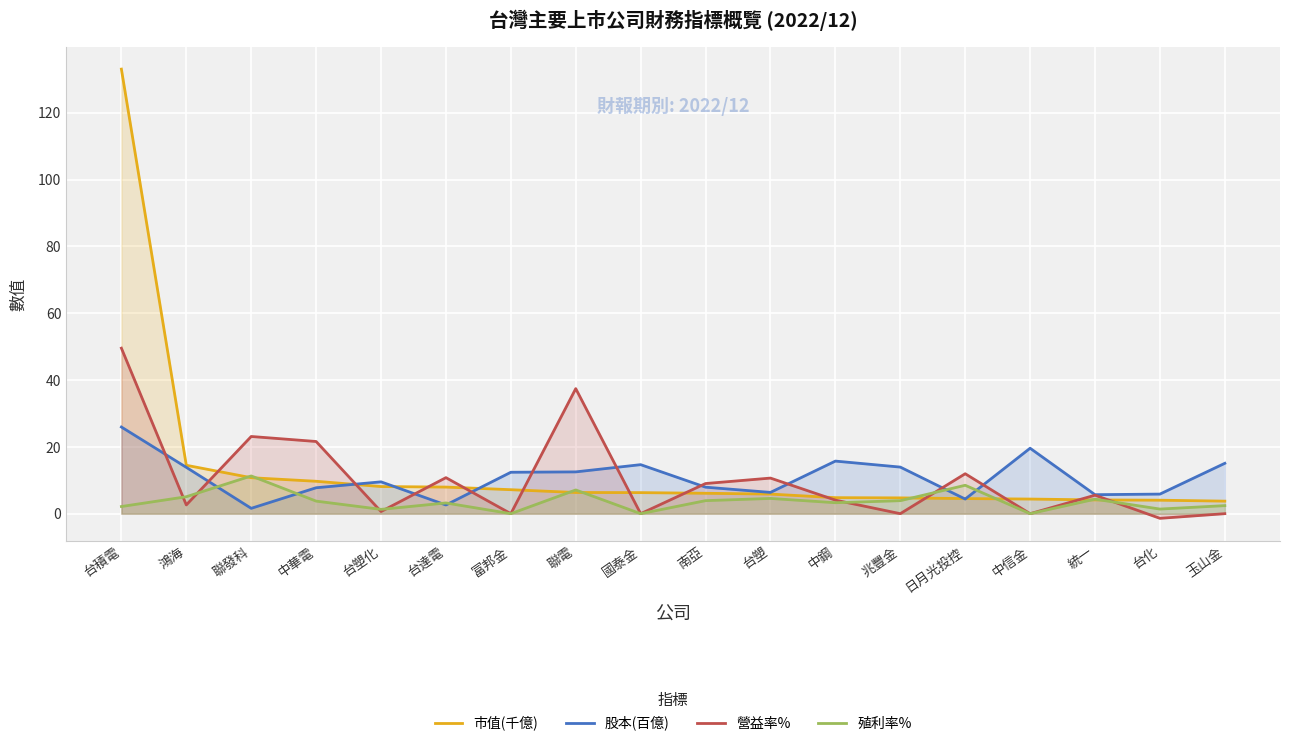

After their last crossing, which series has the higher values: 殖利率% or 股本(百億)?

股本(百億)